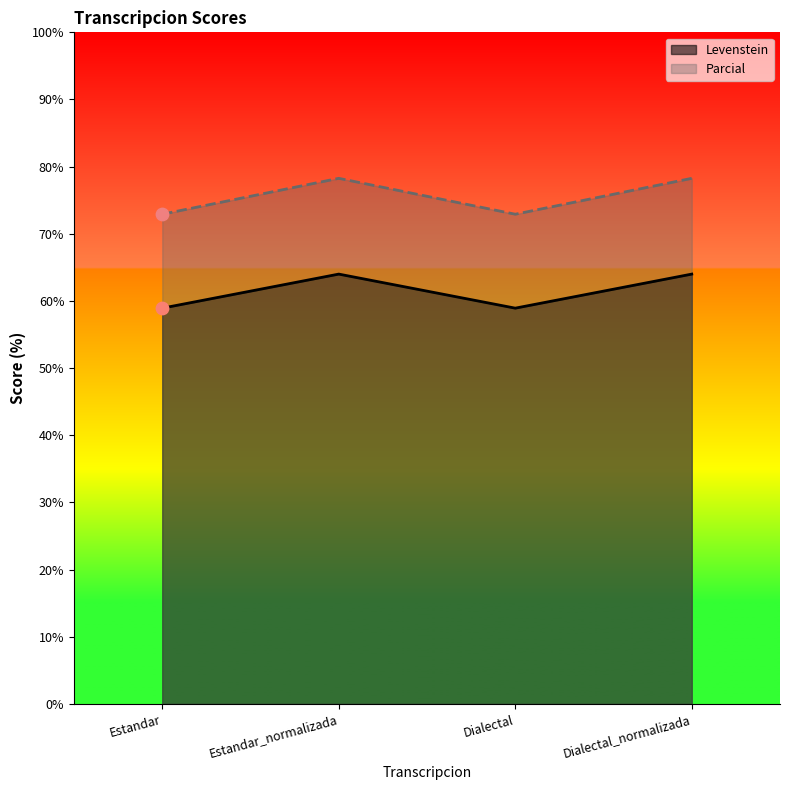

Is the value of Levenstein at Dialectal_normalizada greater than the value of Parcial at Estandar?

No